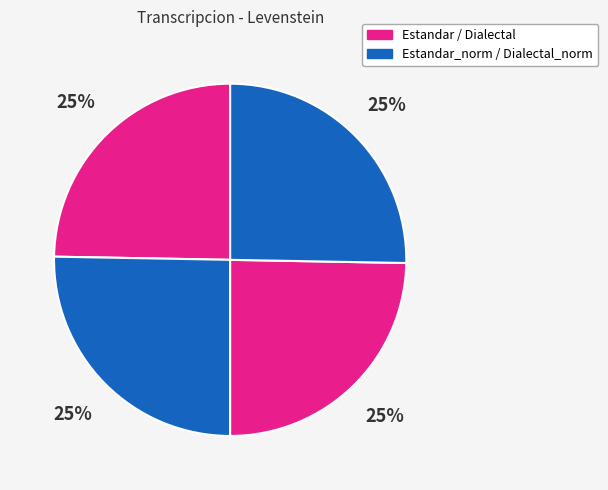

Count the number of slices in the pie.

4